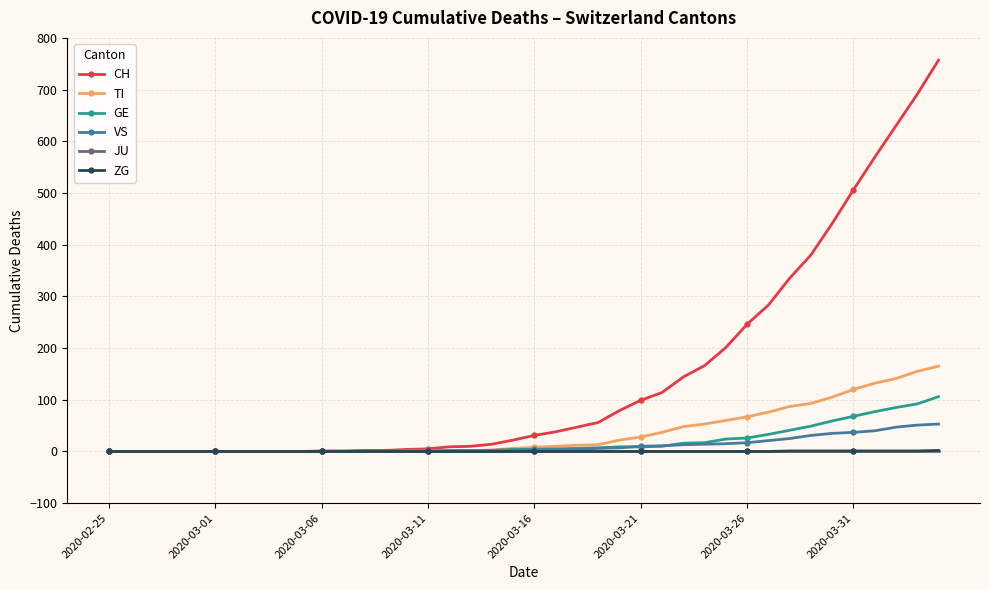

At how many categories does at least one series exceed 560?

4